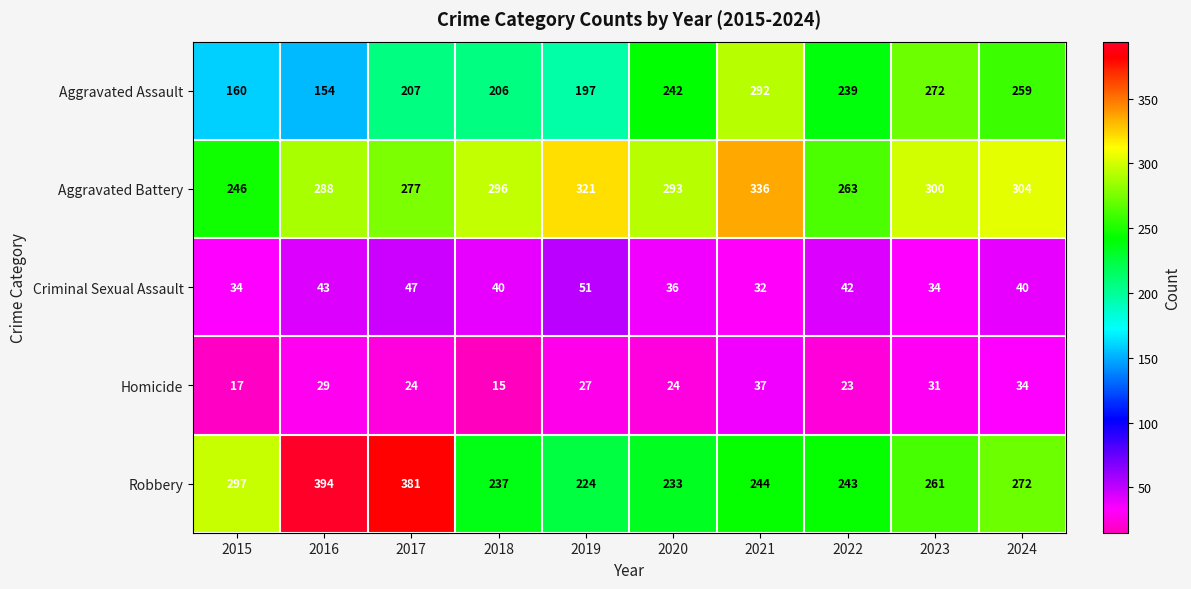

Which category has the lowest value in the Robbery series?

2019